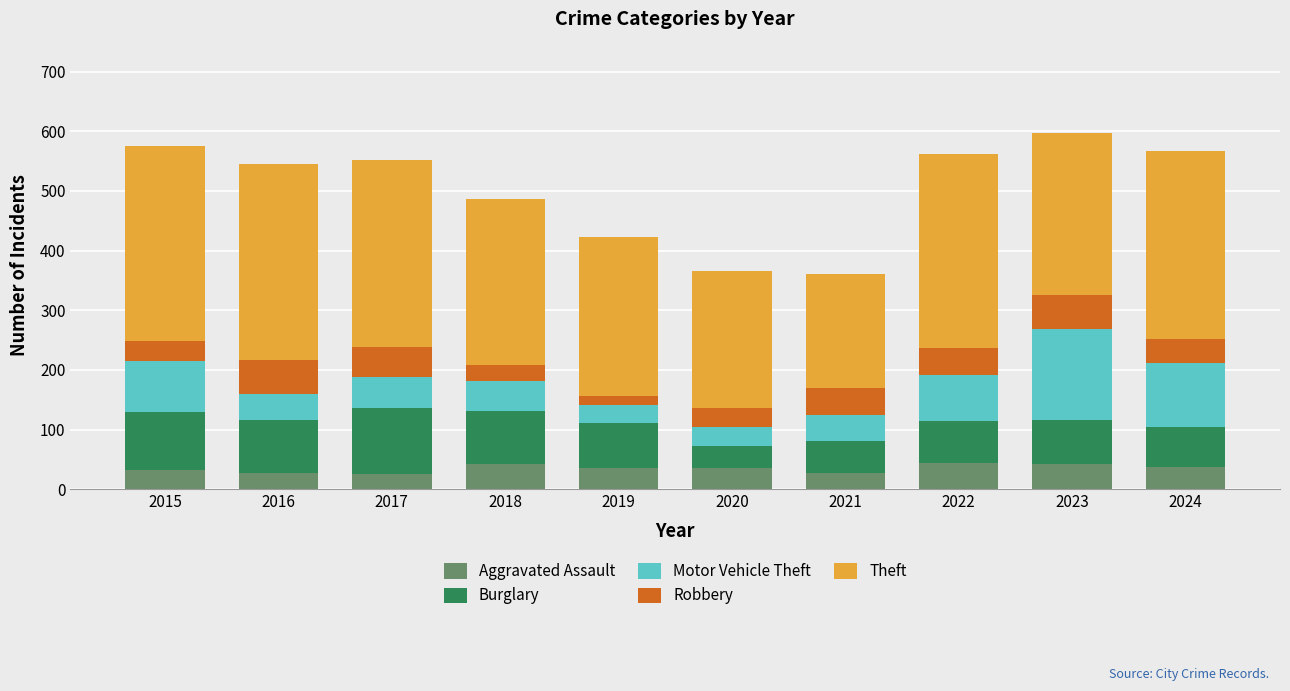

Is it true that Aggravated Assault equals 27 at 2021?

True